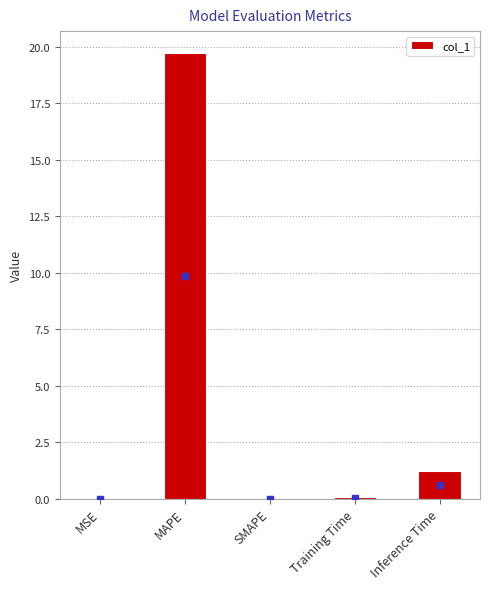

Count the number of categories in the chart.

5